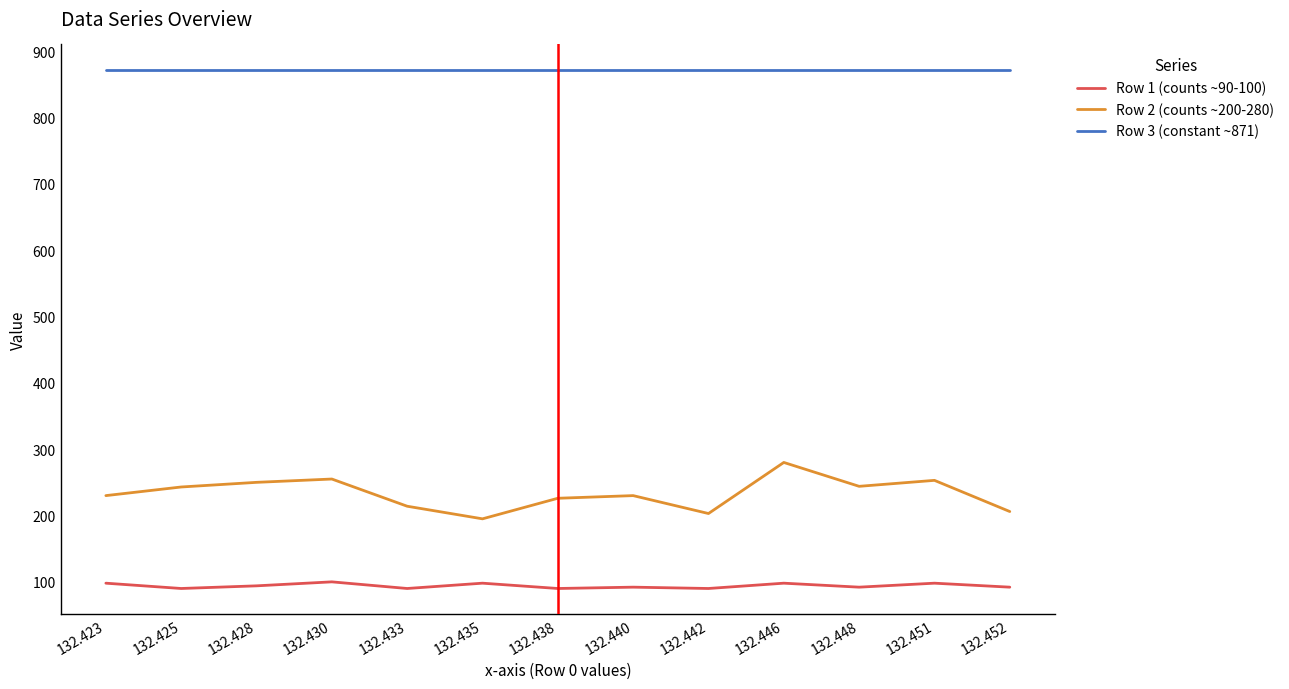

What is the total value across all series at 132.425?

1204.0